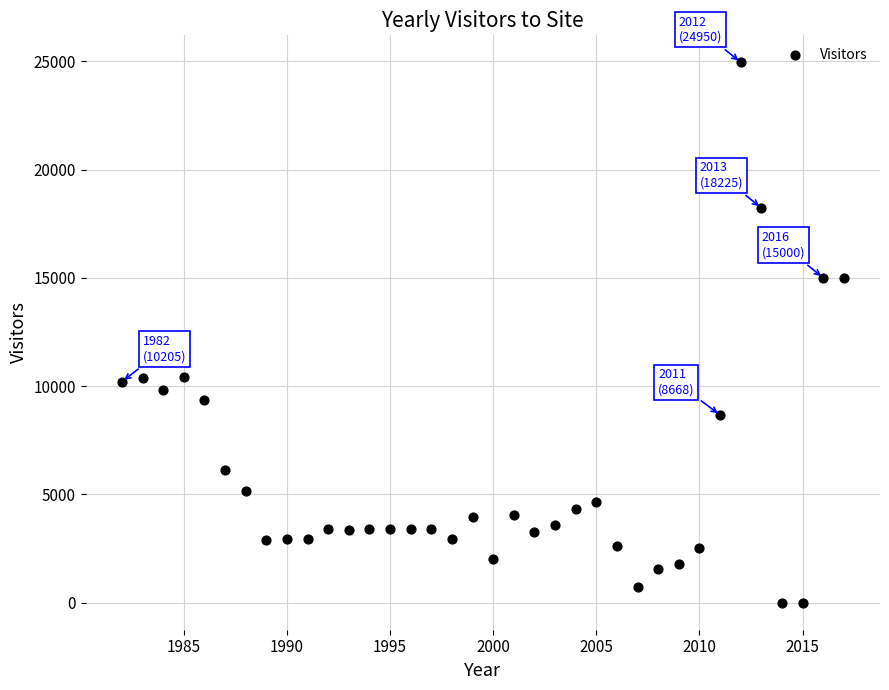

What is the range of X values (max minus min)?

35